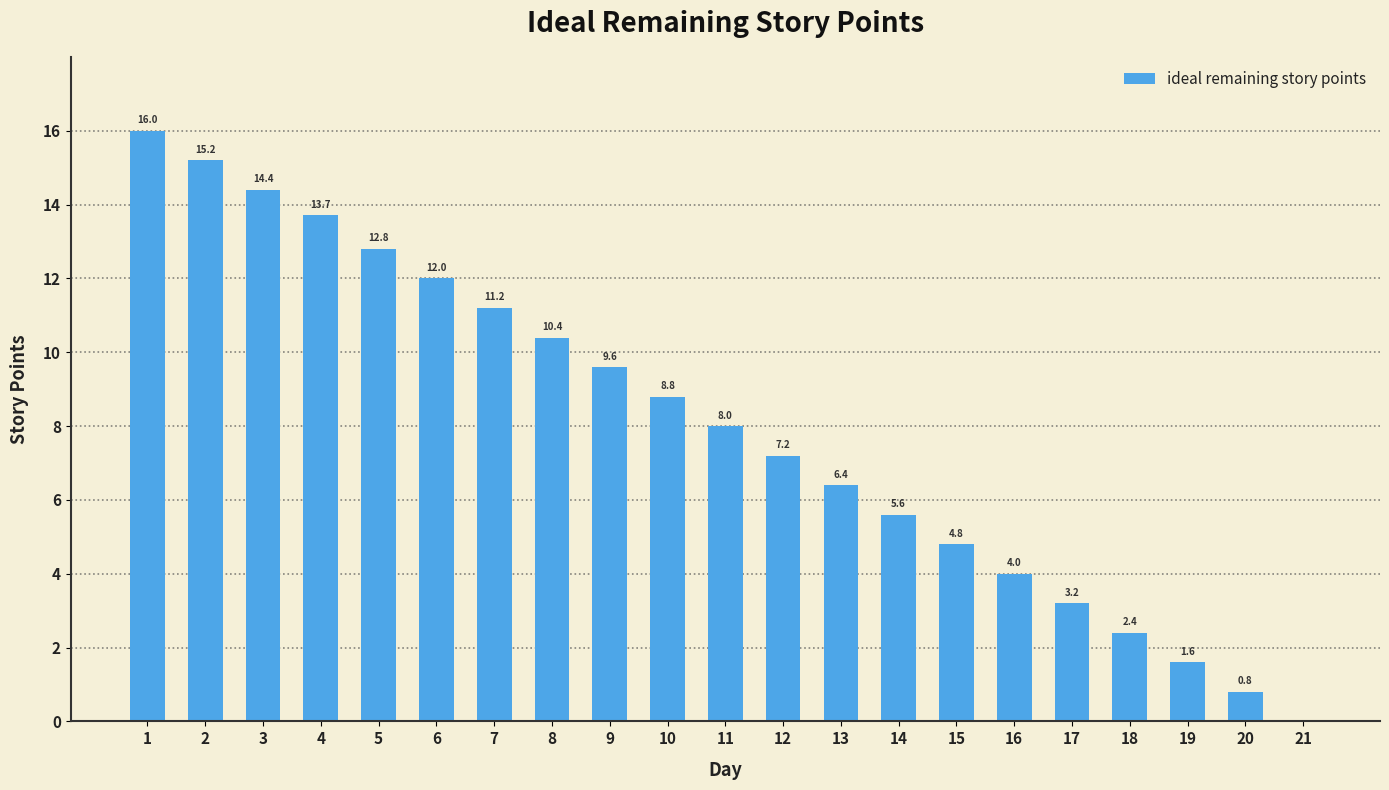

True or false: the data shows 7.2 at 16.

False